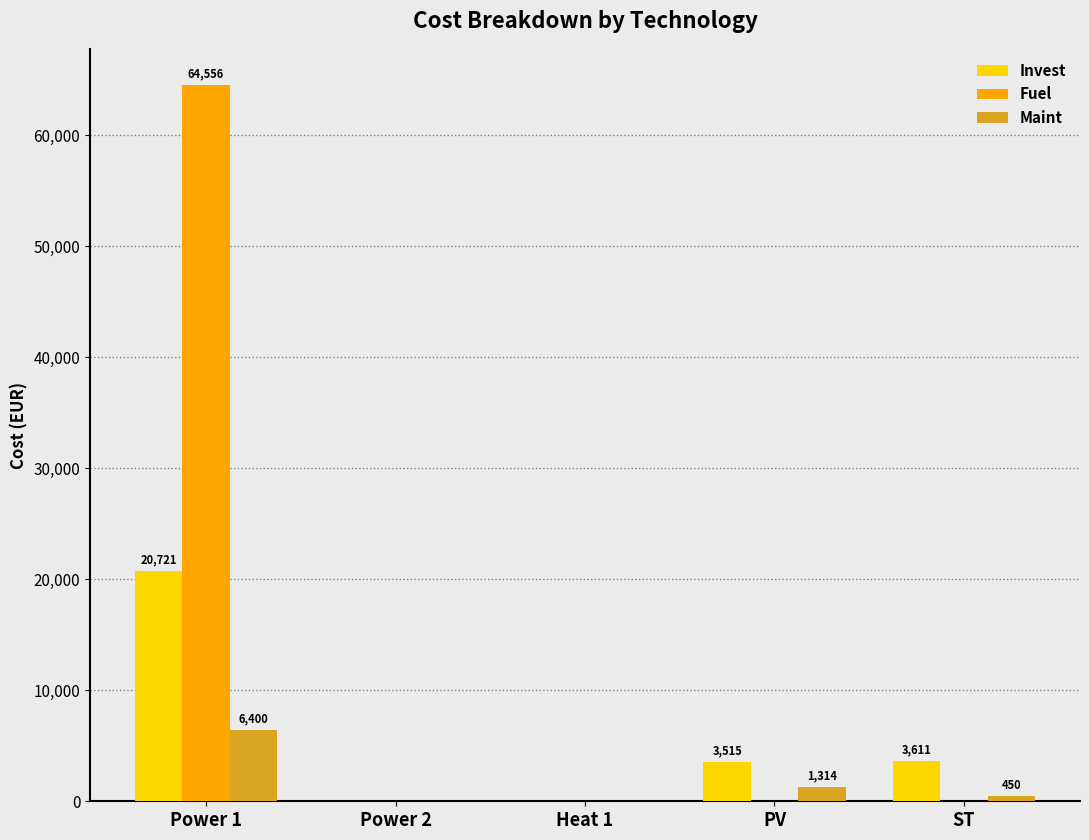

At which label does Maint reach its peak?

Power 1